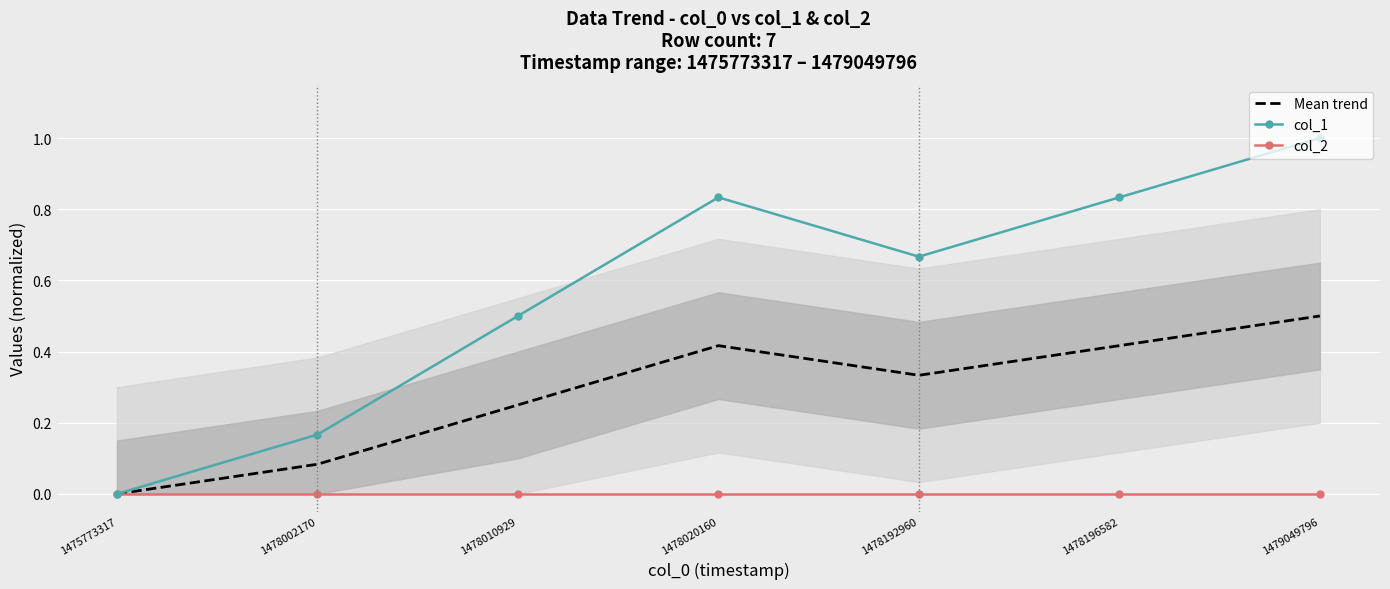

Is it true that col_1 equals 0.0 at 1475773317?

True